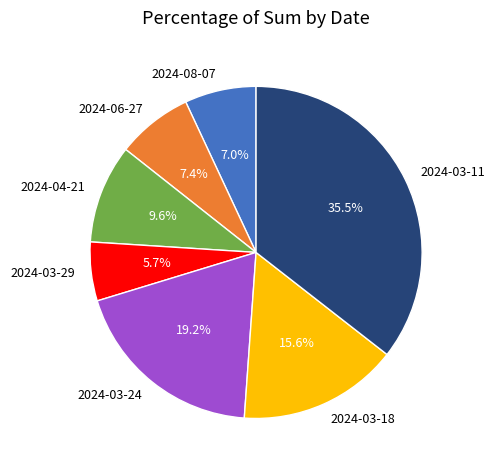

Count the number of slices in the pie.

7